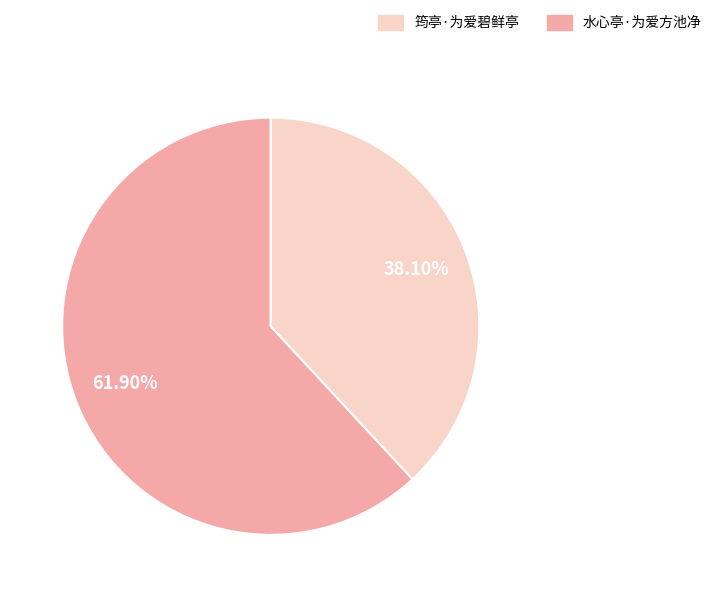

Is there any slice that represents more than half of the pie?

Yes